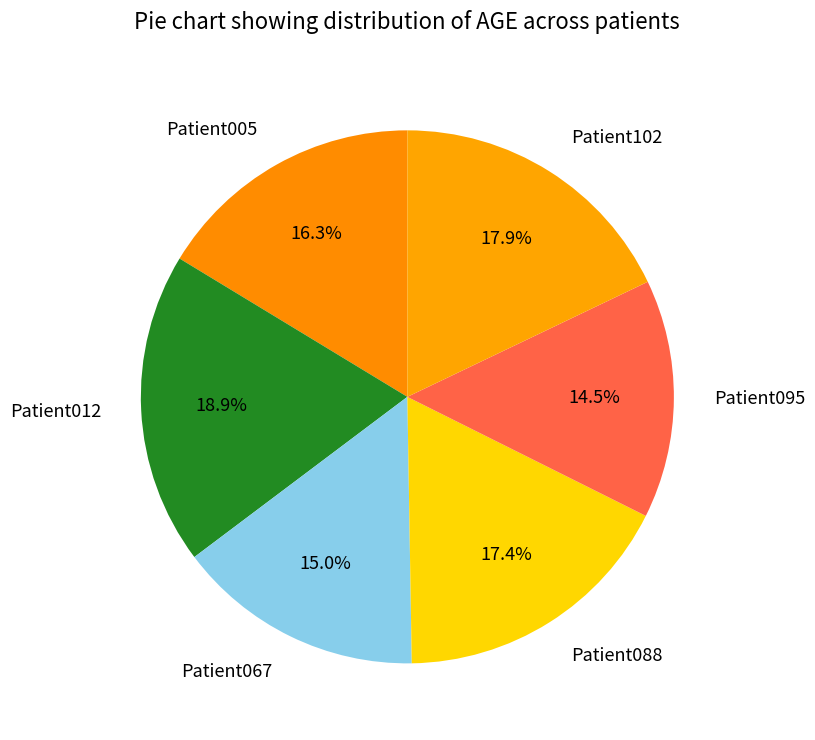

To the nearest percent, what percentage of the pie is Patient005?

16%